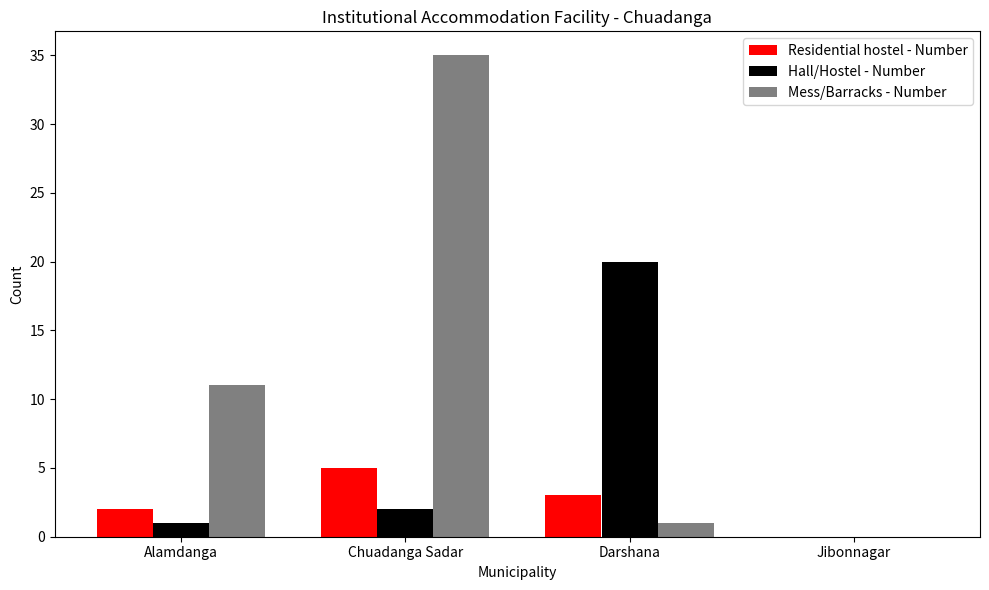

Read the Mess/Barracks - Number value at Alamdanga.

11